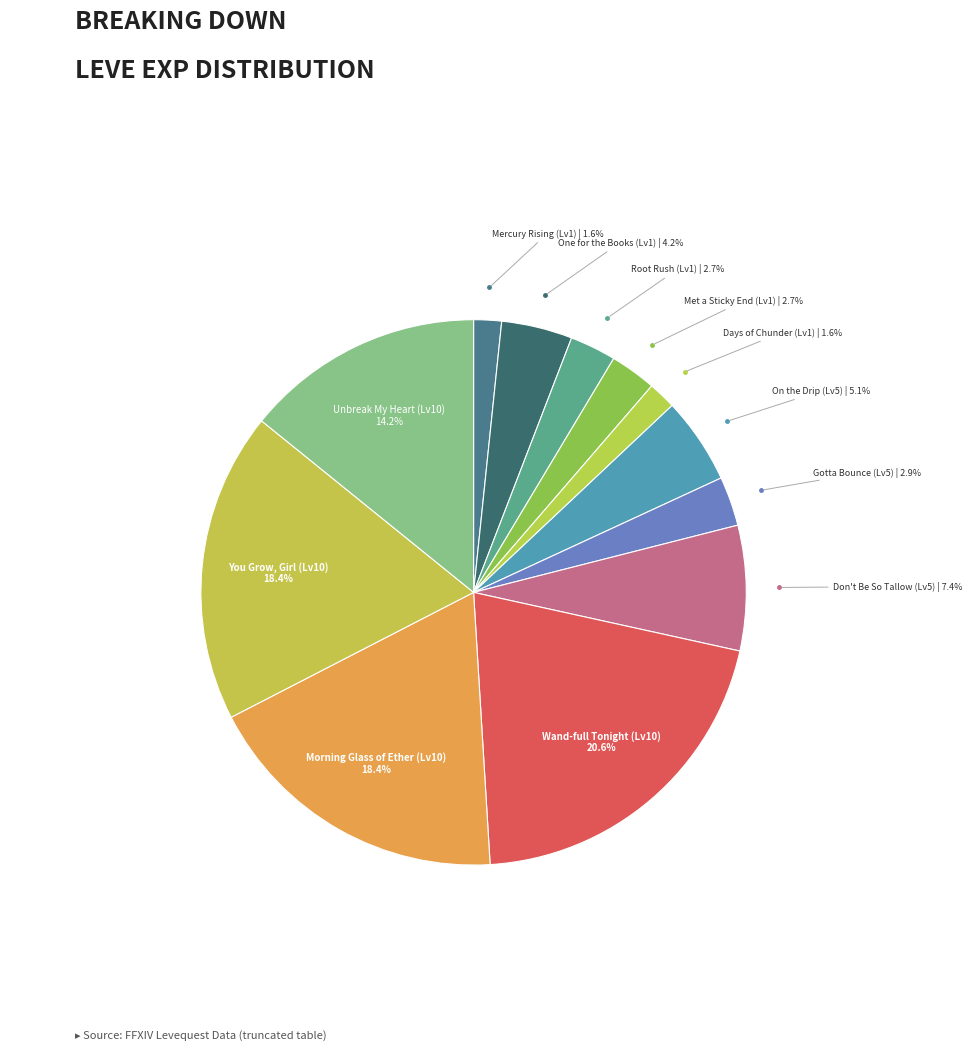

How much of the chart is everything except Root Rush (Lv1)?

97.3%